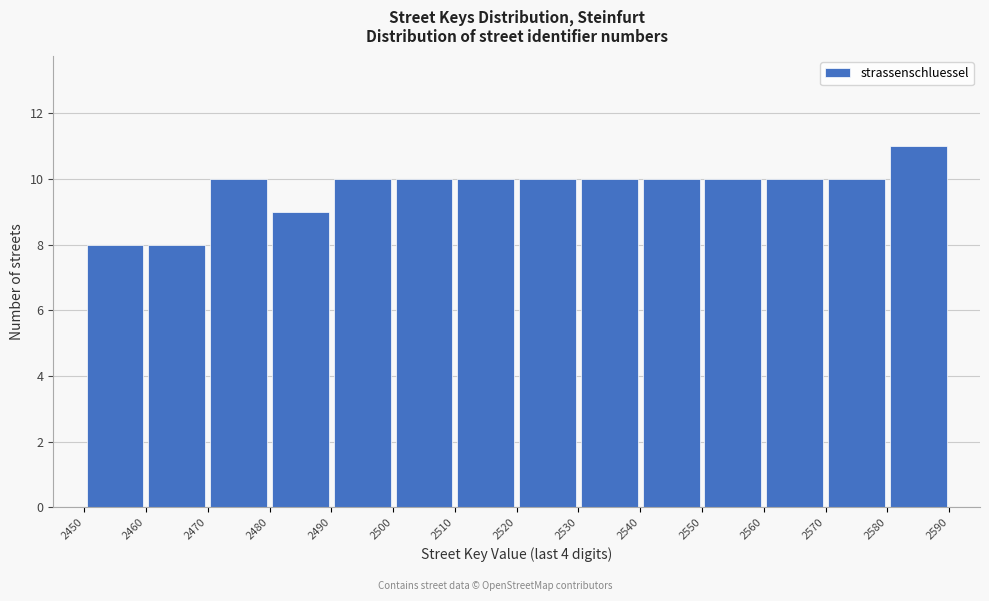

Reading left to right, list every bar in this chart as the range it spans on the x-axis followed by its height. The values are not printed on the chart, so give them approximately, as read against the axis.

2450 to 2460: 8
2460 to 2470: 8
2470 to 2480: 10
2480 to 2490: 9
2490 to 2500: 10
2500 to 2510: 10
2510 to 2520: 10
2520 to 2530: 10
2530 to 2540: 10
2540 to 2550: 10
2550 to 2560: 10
2560 to 2570: 10
2570 to 2580: 10
2580 to 2590: 11